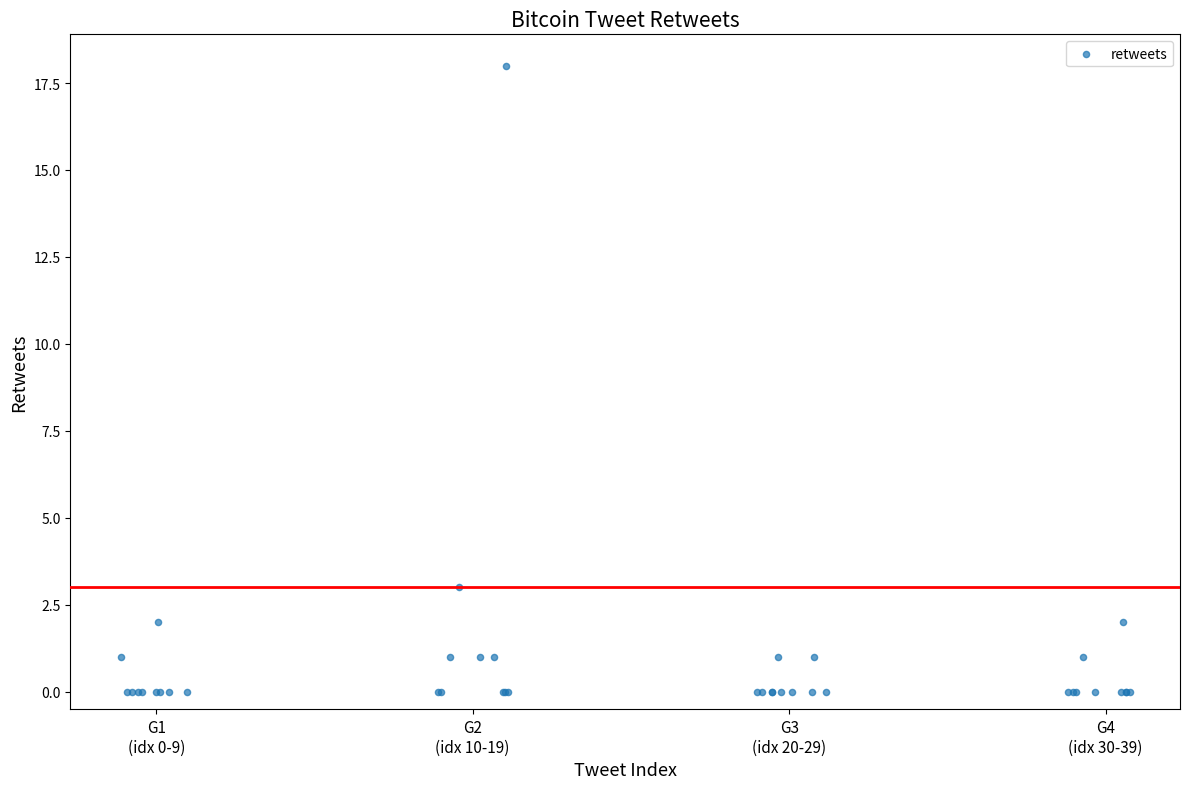

What Y value in the scatter plot is closest to 9?

3